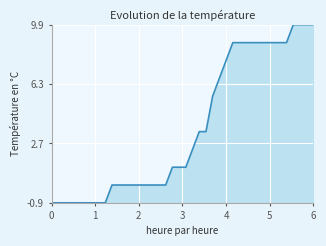

What is the difference between the maximum and minimum values?

10.8